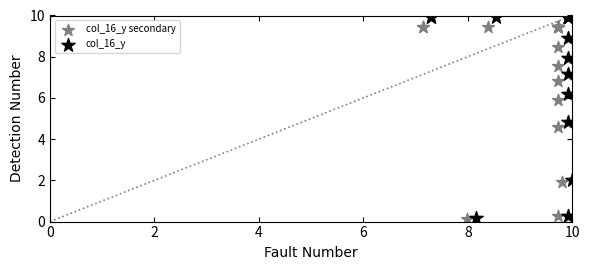

Which series contains the highest Y value?

col_16_y